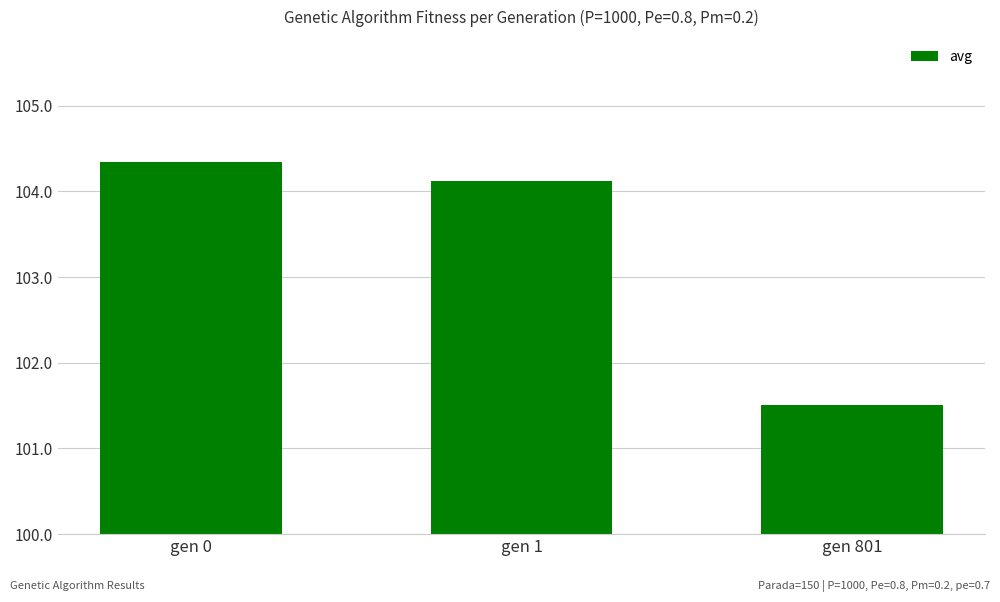

Does the chart contain stacked bars?

No